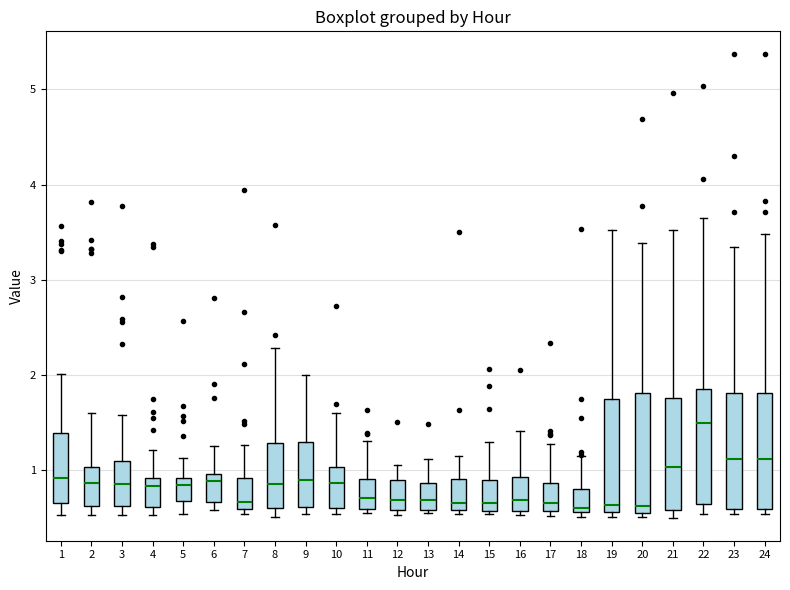

Where is the lower edge of the box at x = 5 on the y-axis? The values are not printed on the chart, so give them approximately, as read against the axis.

0.7